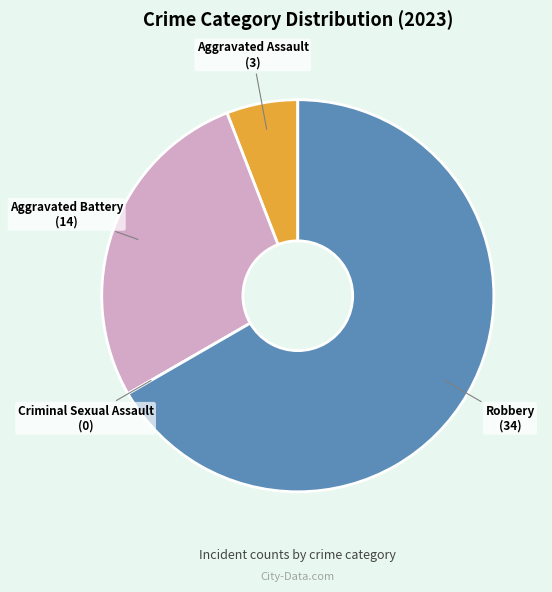

True or false: Aggravated Assault accounts for 1% of the total.

False